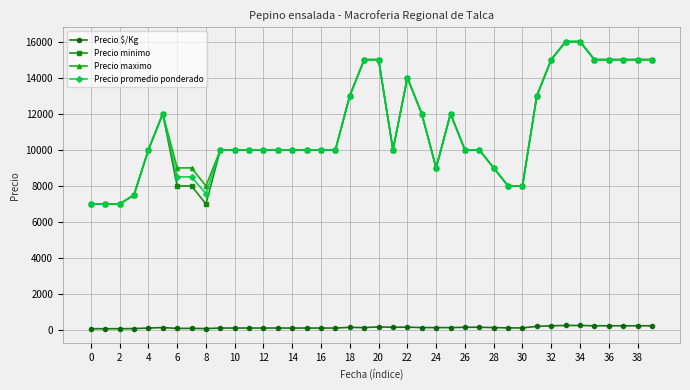

True or false: Precio minimo has more than 0 interior local peaks.

True